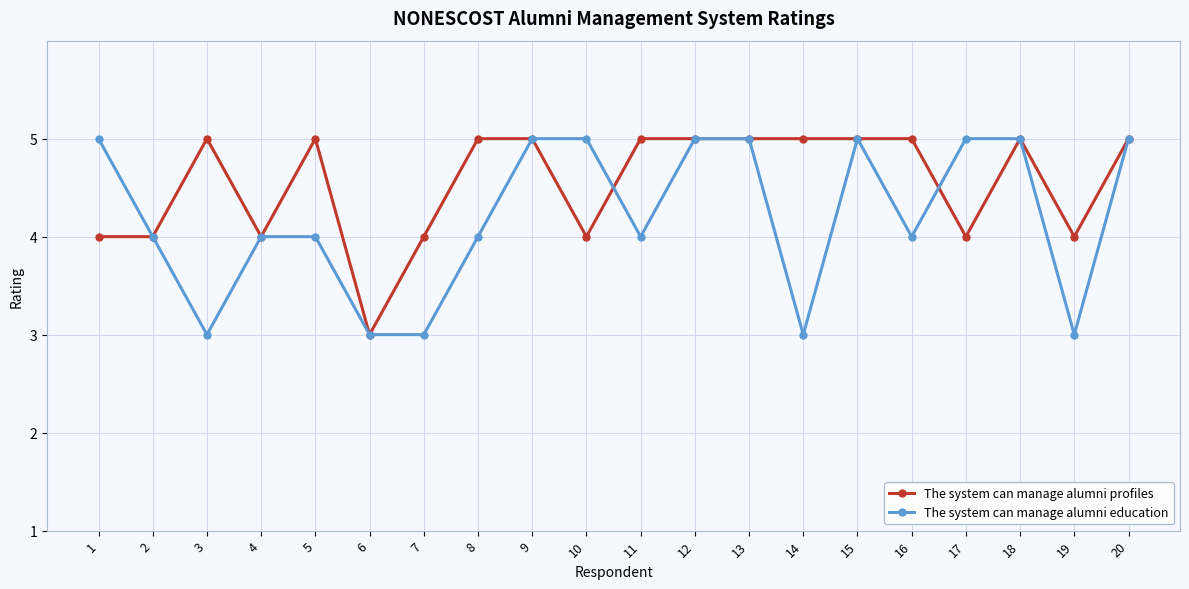

Where is the first local minimum for The system can manage alumni education?

3